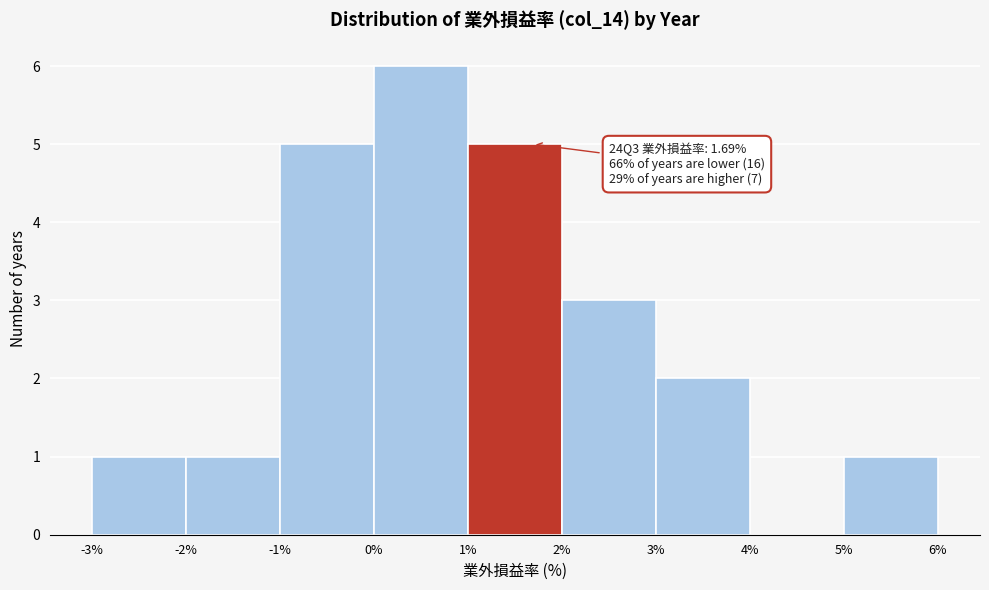

Which range on the x-axis has the tallest bar?

0% to 1%